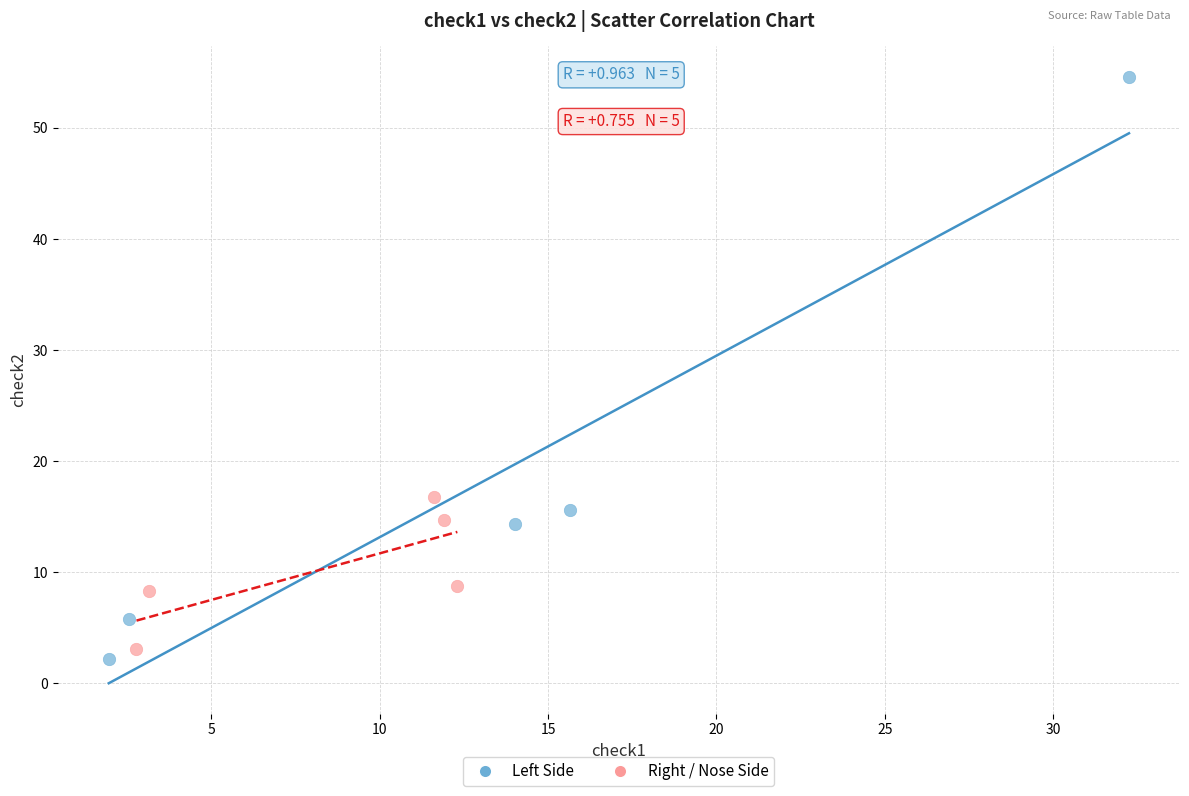

Which series reaches the maximum Y coordinate?

Left Side